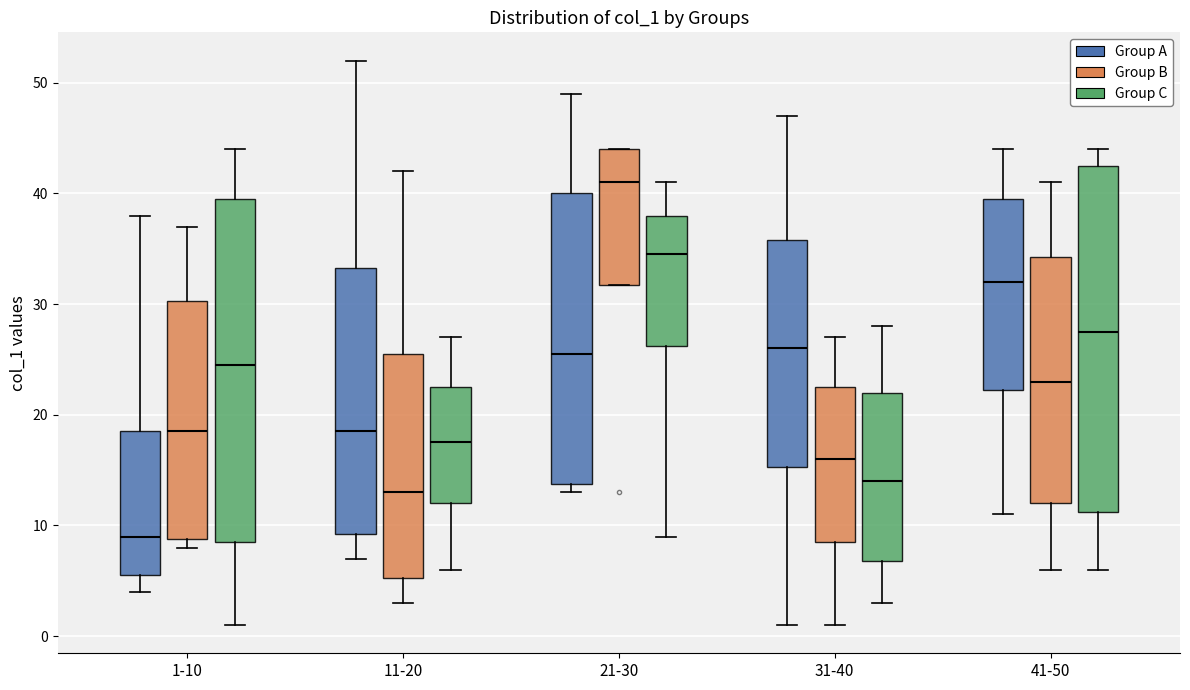

Which box's median line is the highest?

21-30 (Group B)